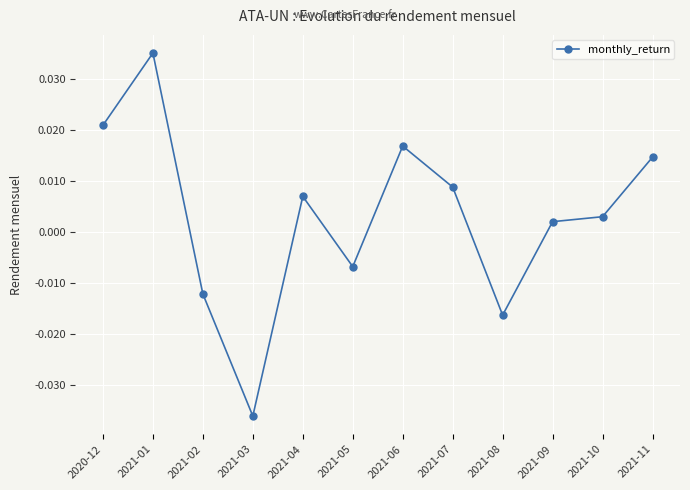

What is the label of the 4th point from the right?

2021-08